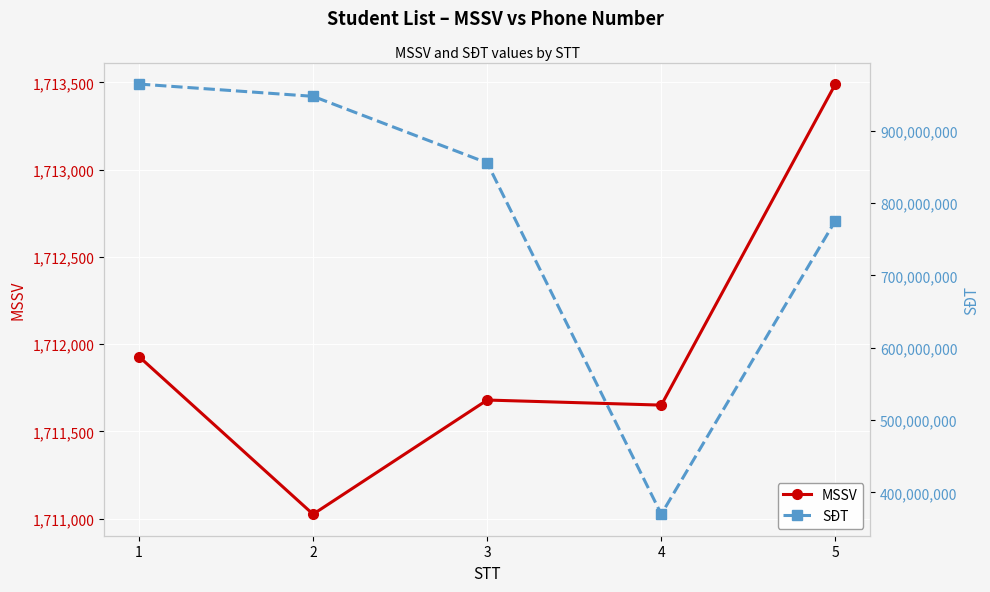

At which label does SĐT reach its peak?

1